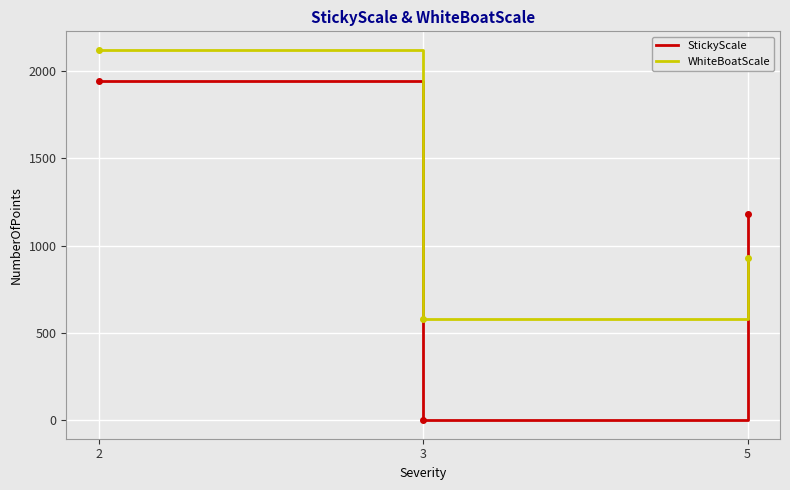

Which category has the highest value across all series?

2